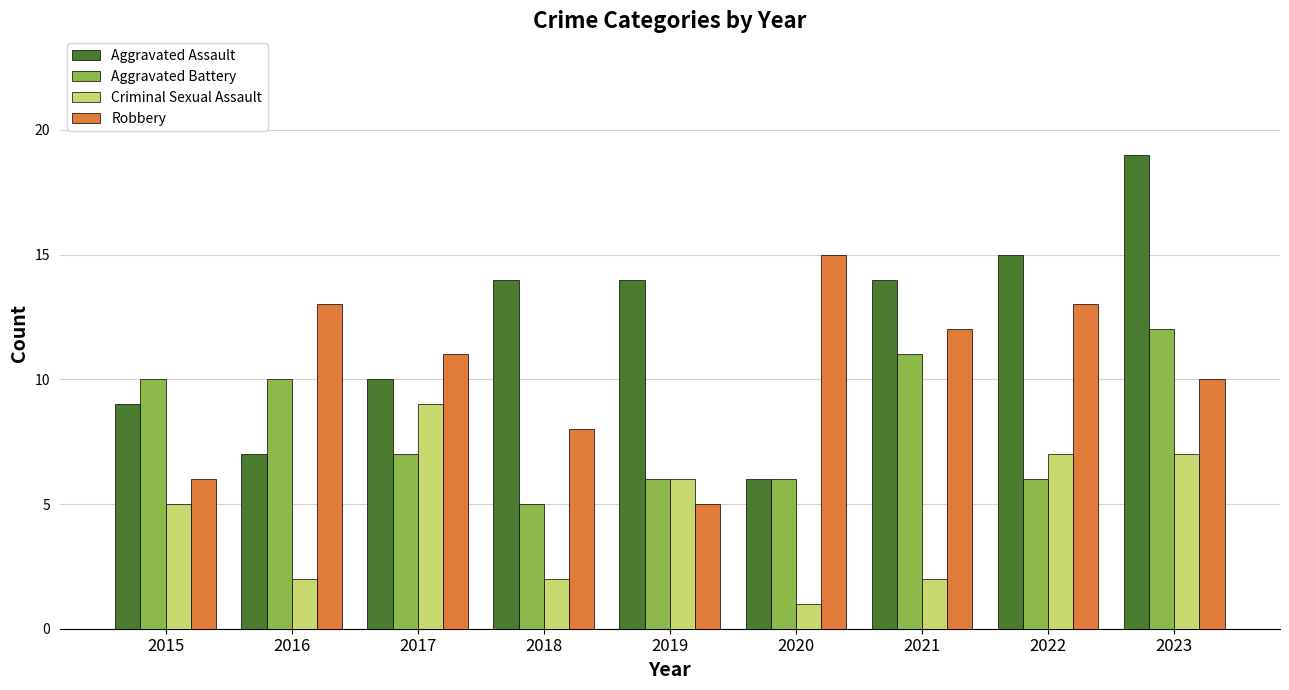

At 2016, list the series in order from largest to smallest.

Robbery, Aggravated Battery, Aggravated Assault, Criminal Sexual Assault